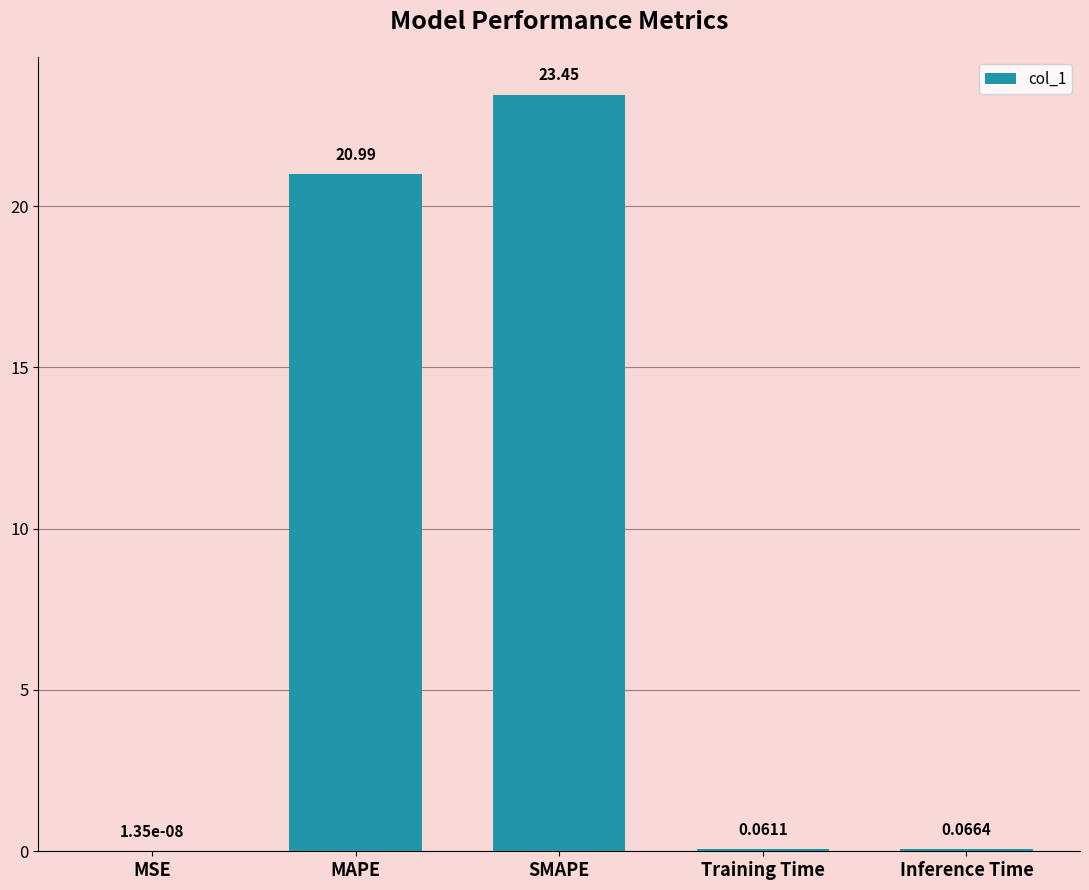

Between SMAPE and MSE, which is larger?

SMAPE